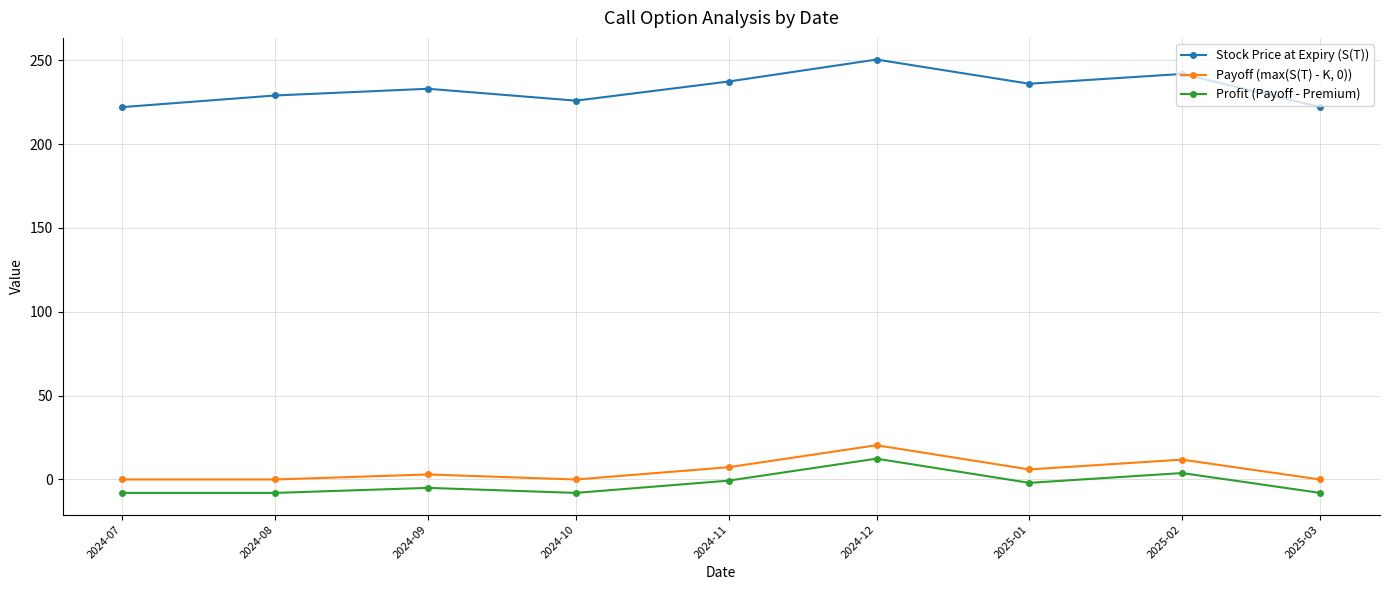

Rank the series at 2024-08 from highest to lowest value.

Stock Price at Expiry (S(T)), Payoff (max(S(T) - K, 0)), Profit (Payoff - Premium)